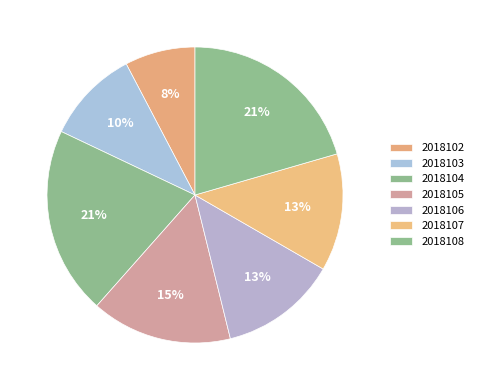

Which category has the smallest portion of the pie?

2018102